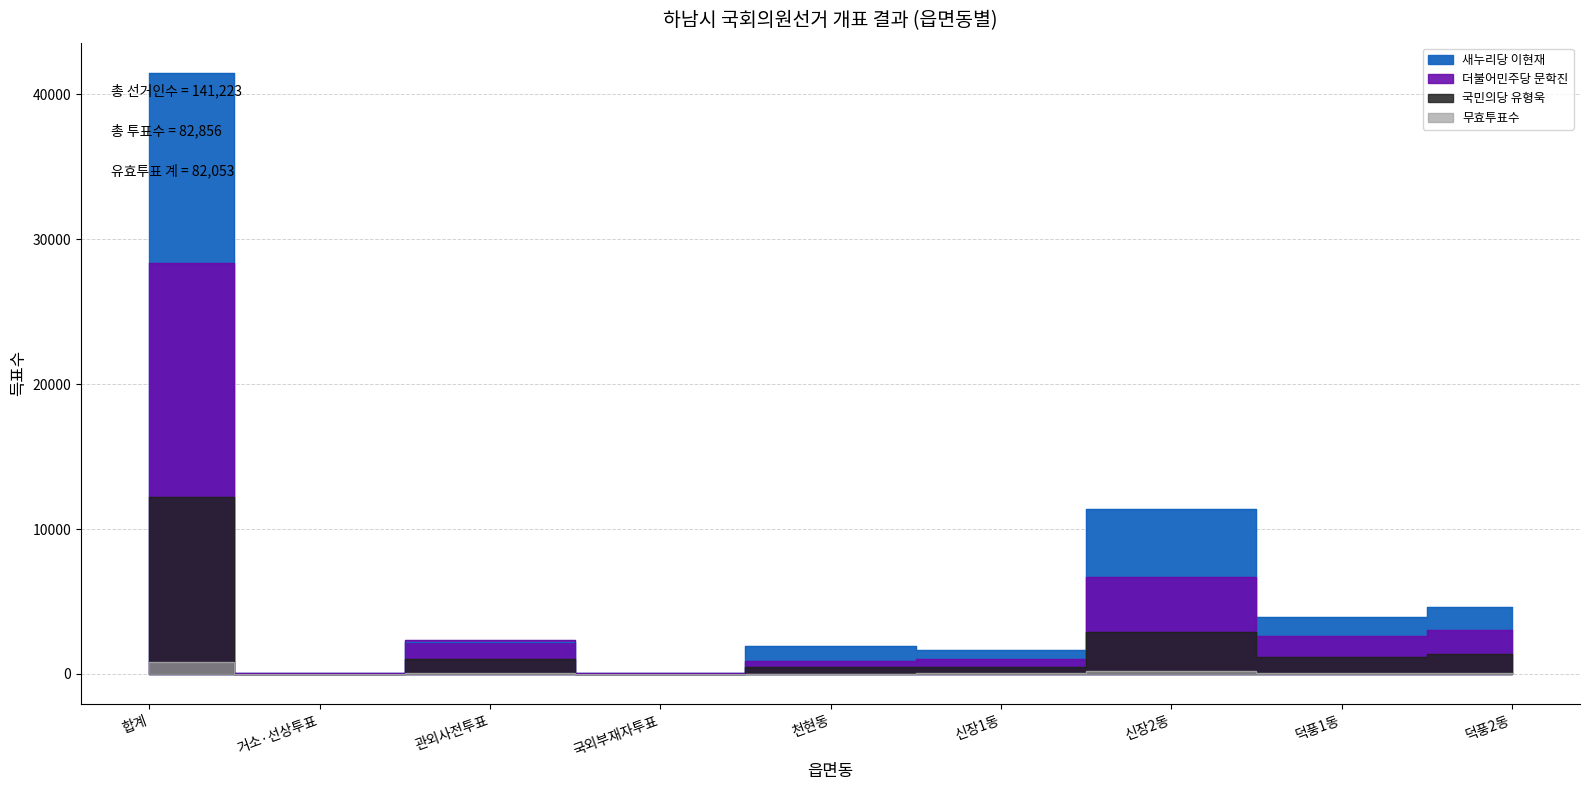

What is the sum of all 투표수 values?

19741